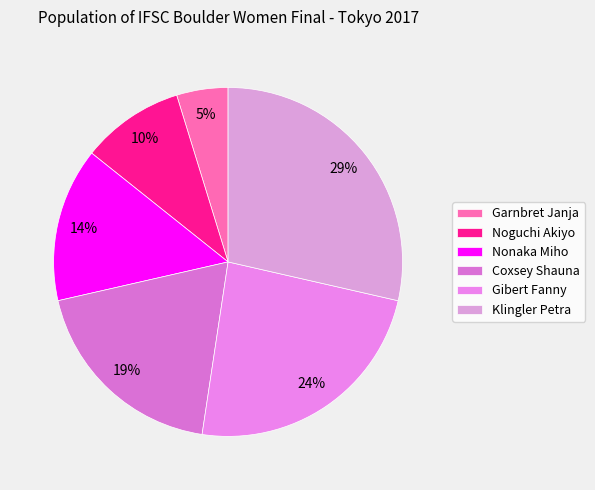

What is the ratio of the value at Nonaka Miho to the value at Garnbret Janja?

3.0